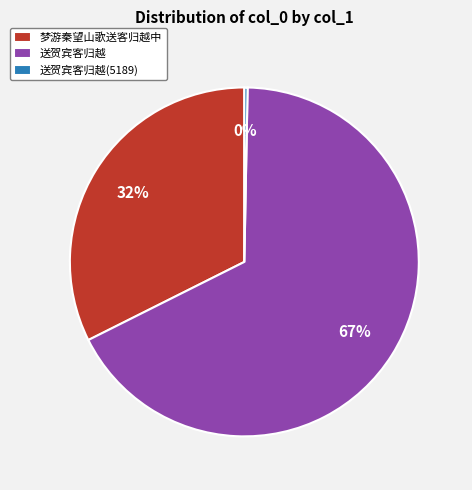

What is the majority slice?

送贺宾客归越